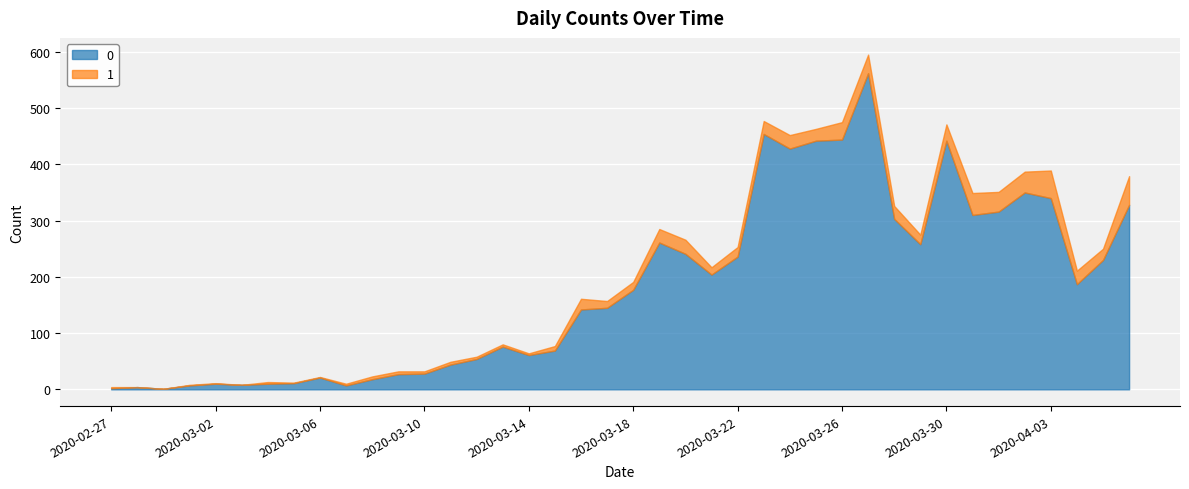

Reading right to left, extract all data points from this chart.

0: 328	230	187	340	350	316	310	442	258	303	562	444	442	428	454	236	204	241	261	177	145	142	69	61	76	54	44	28	27	18	7	21	11	10	8	10	7	1	4	2
1: 51	20	24	49	37	35	39	29	17	23	33	31	21	24	23	17	13	25	24	14	12	19	8	3	4	4	5	4	5	5	3	1	1	3	0	1	1	0	0	2